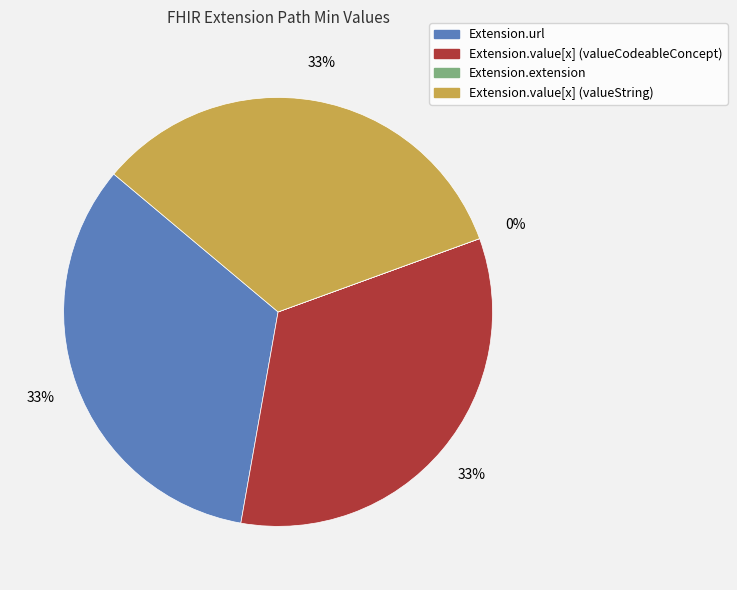

What percentage is the Extension.url slice, to the nearest percent?

33%